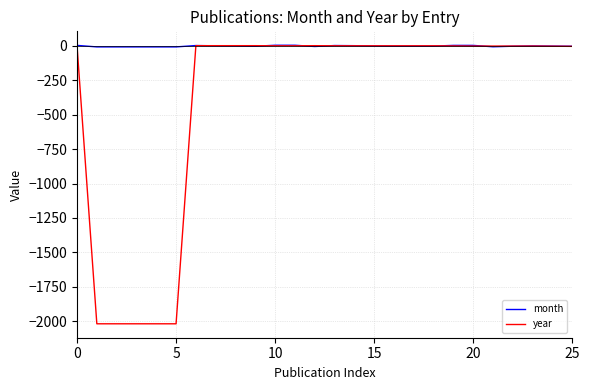

Which series has the largest total across all categories?

month